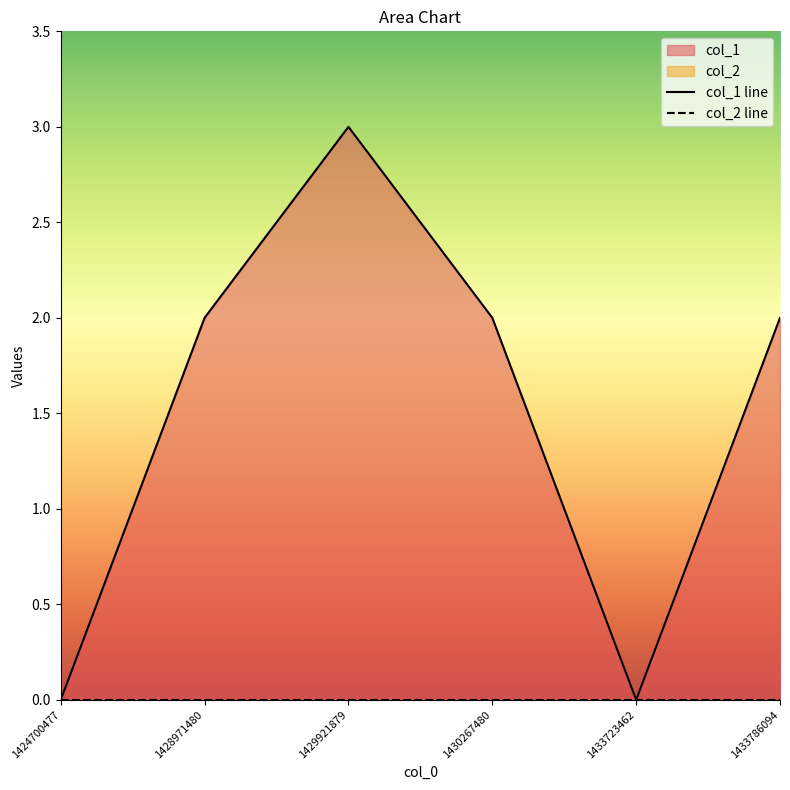

List the series in order of their overall mean, lowest first.

col_2 line, col_1 line